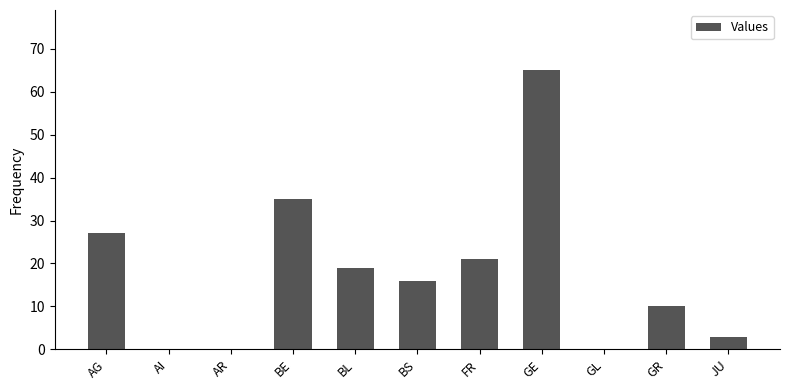

What is the sum of all values?

196